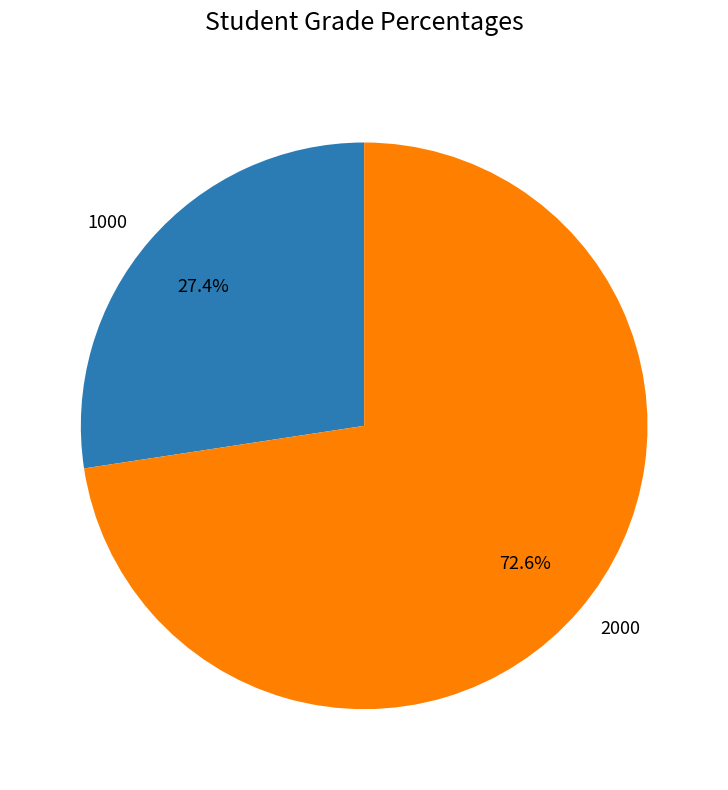

Is it true that 1000 is 27% of the pie?

True